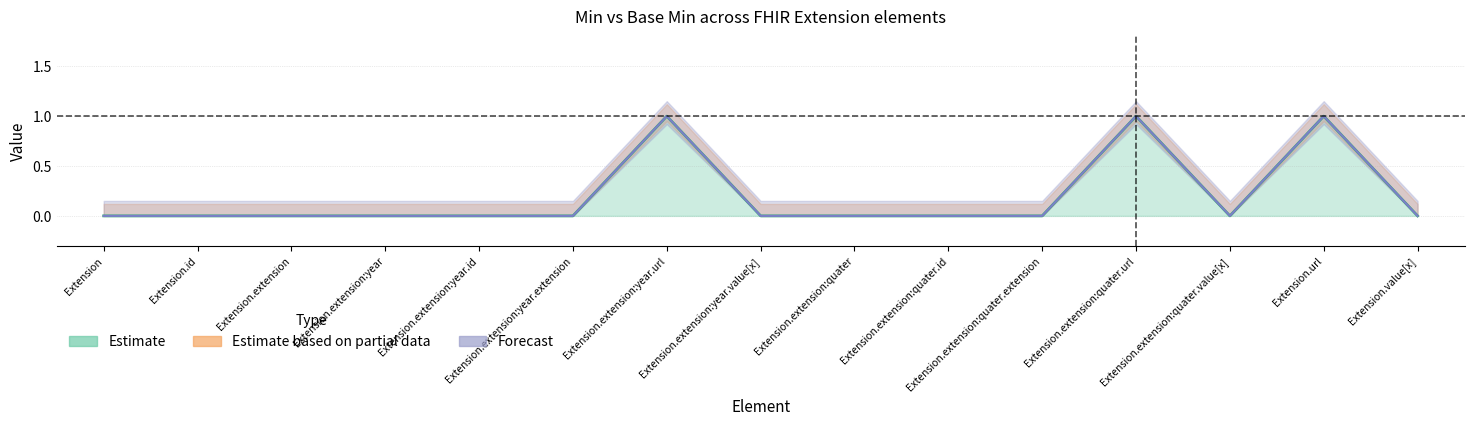

True or false: Min (Estimate) and Base Min (Forecast) cross at least once.

False